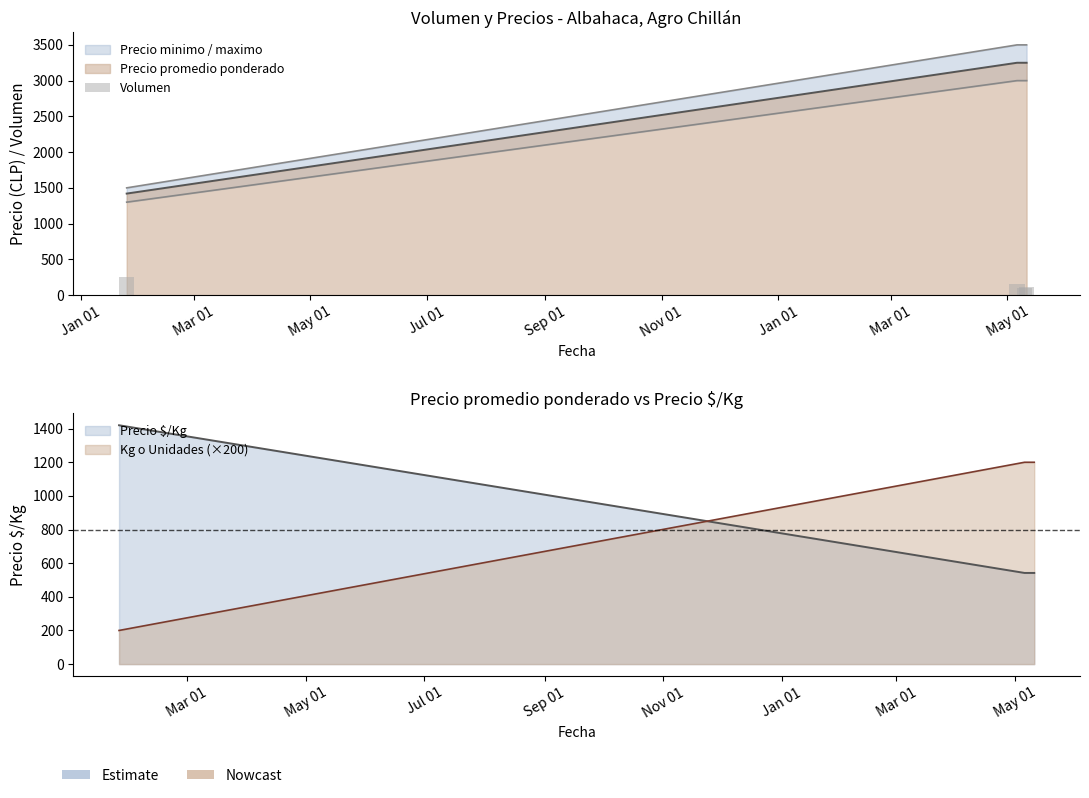

At which category does the chart reach its minimum across all series?

May 01